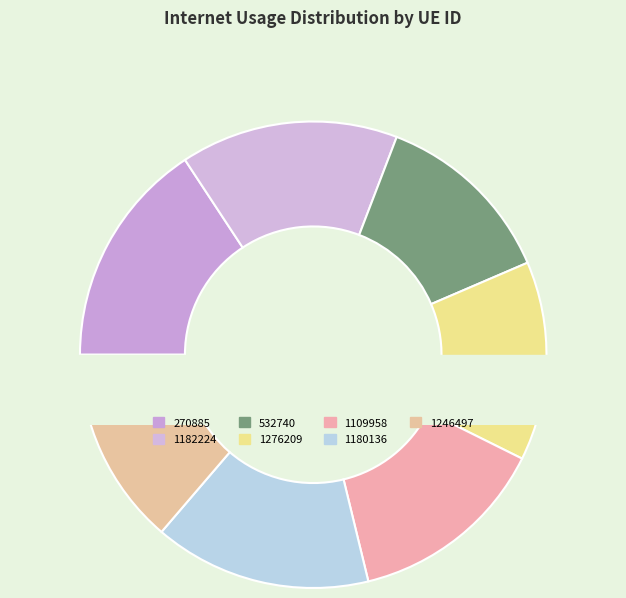

Which category has the smallest portion of the pie?

532740